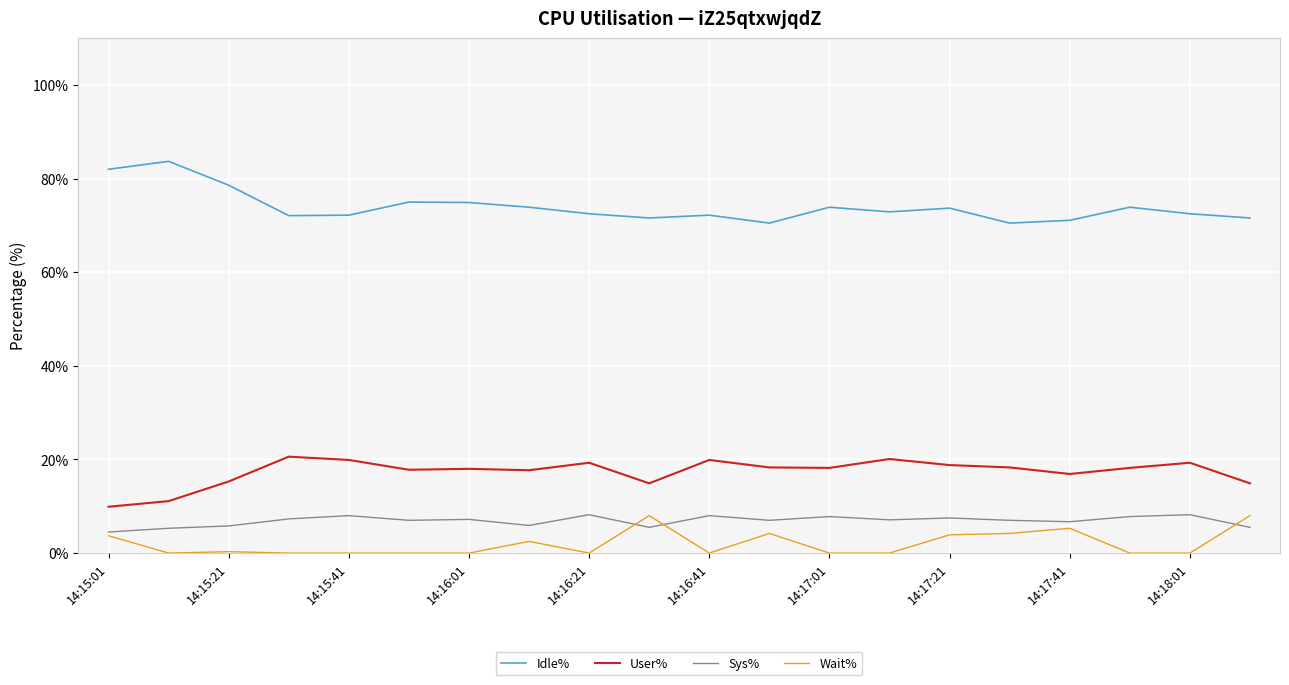

What is the greatest value displayed?

83.7